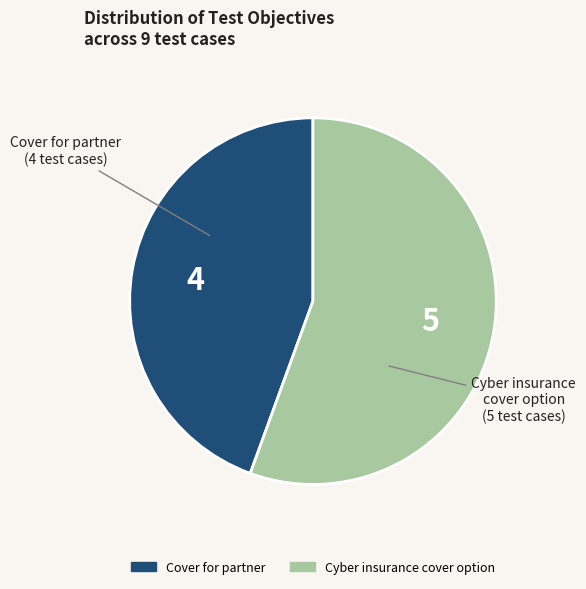

Count the number of slices in the pie.

2